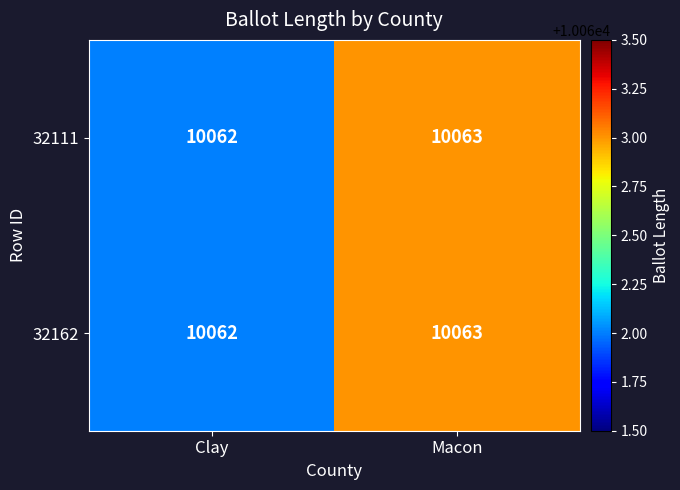

Where is 32162 nearest to the value 10062?

Clay